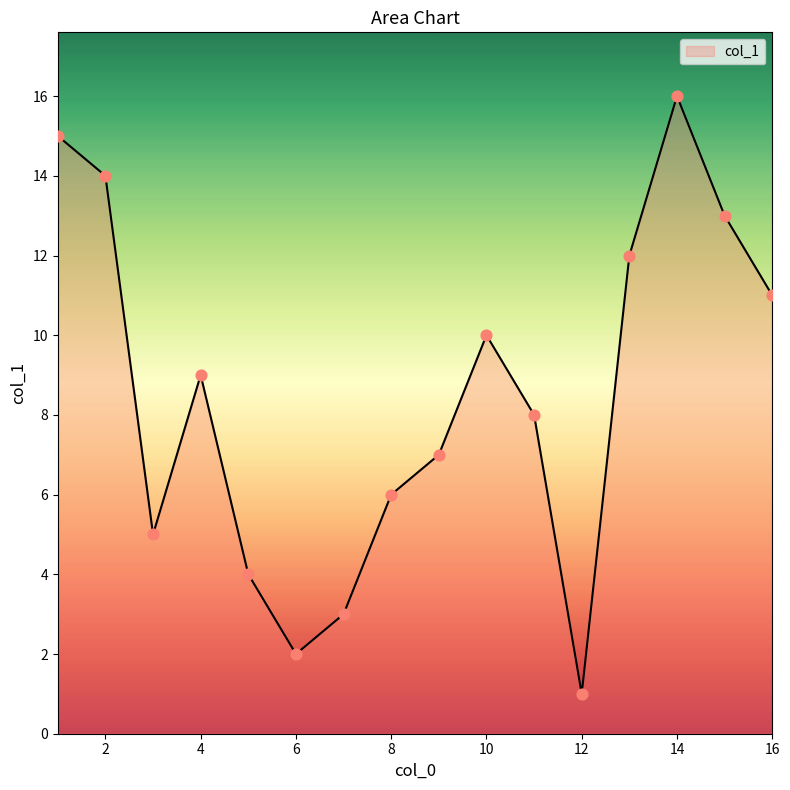

What is the difference between the maximum and minimum values?

15